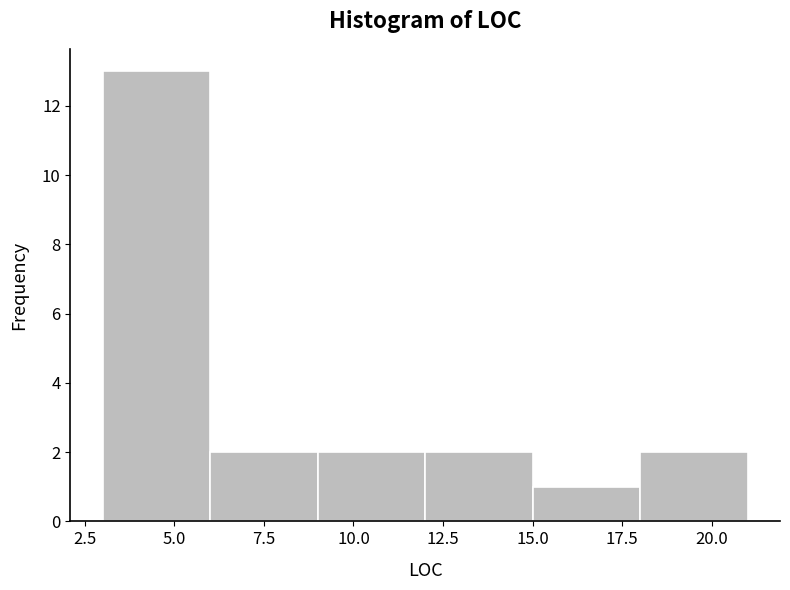

How tall is the bar that spans 15 to 18 on the x-axis? The values are not printed on the chart, so give them approximately, as read against the axis.

1